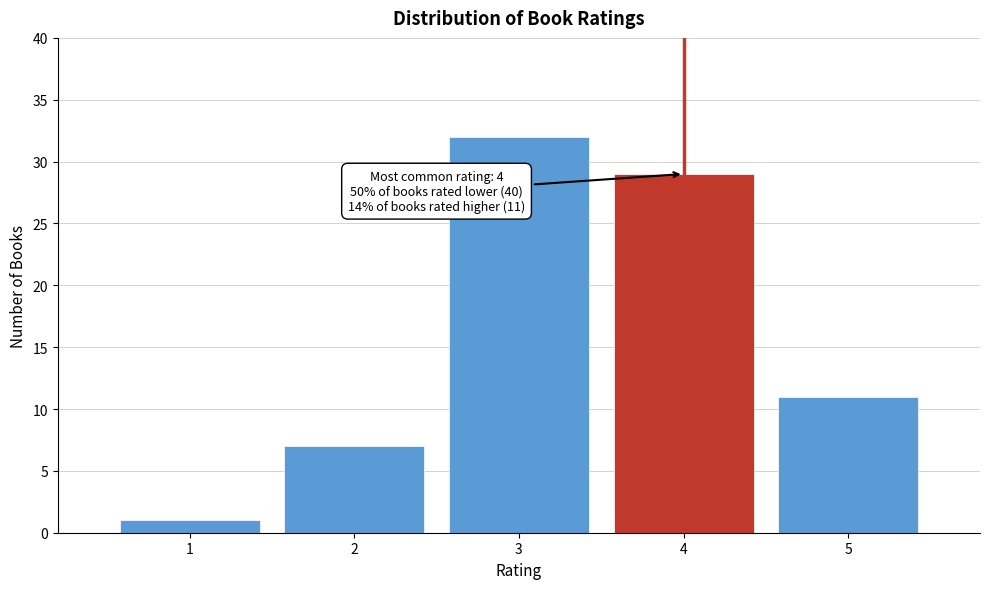

Reading left to right, what are all the values shown in this chart?

1	7	32	29	11